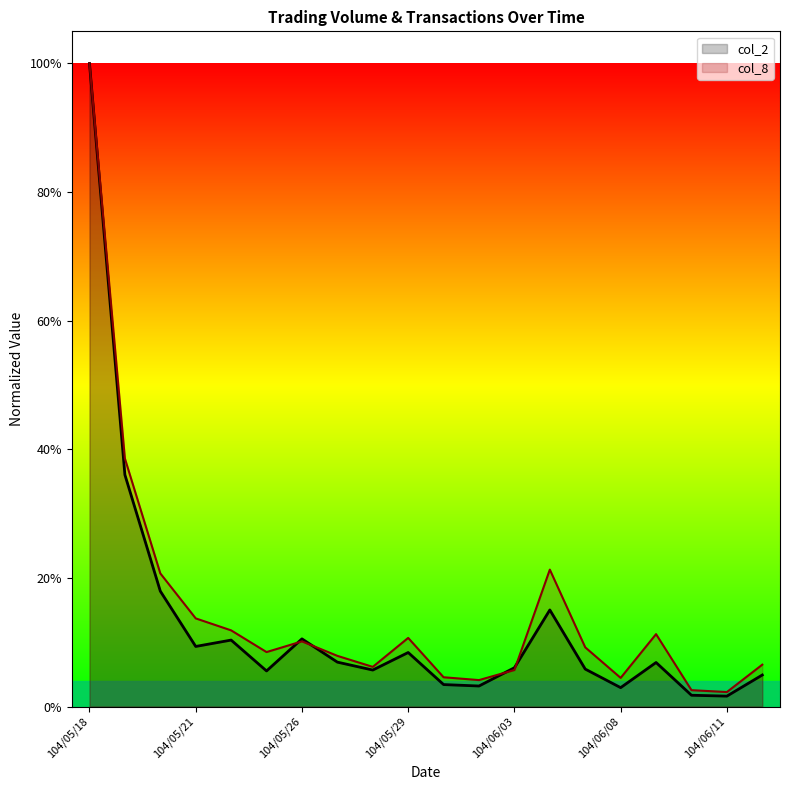

What position from the right is 104/06/02?

9